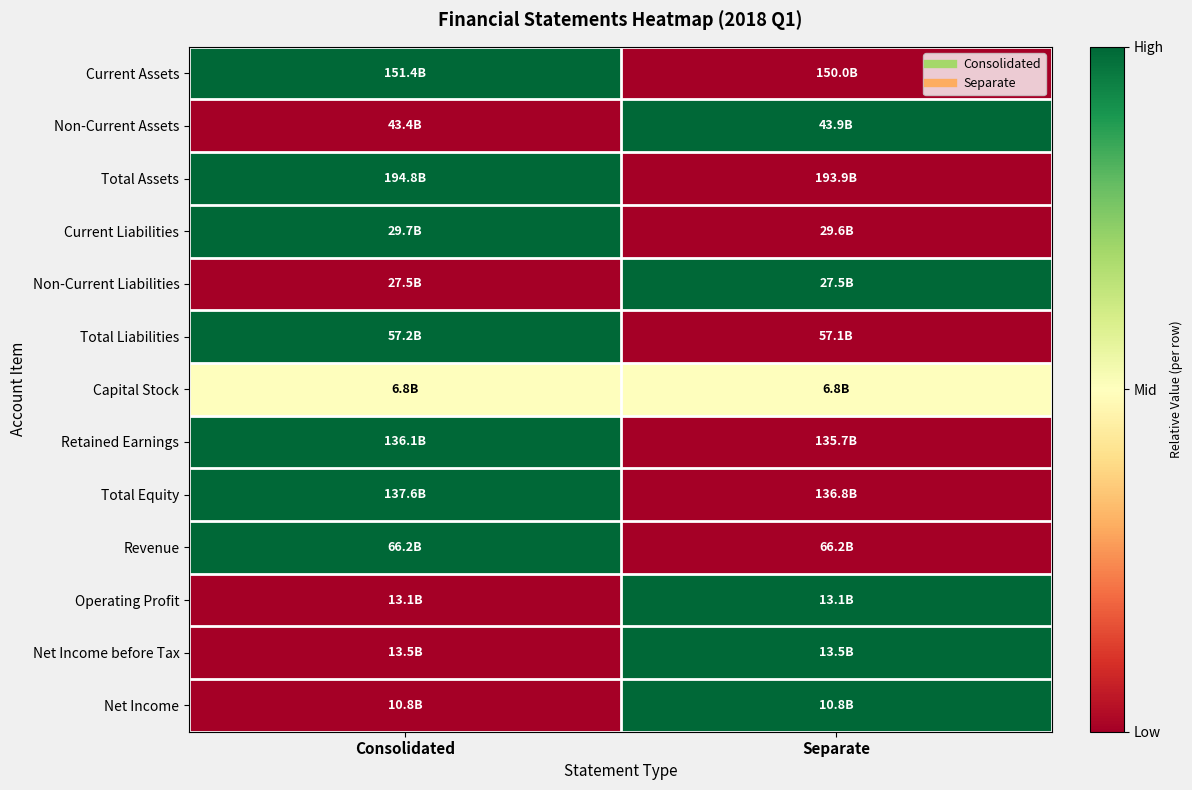

Reading left to right, extract all data points from this chart.

Current Assets: Consolidated=1.0	Separate=0.0
Non-Current Assets: Consolidated=0.0	Separate=1.0
Total Assets: Consolidated=1.0	Separate=0.0
Current Liabilities: Consolidated=1.0	Separate=0.0
Non-Current Liabilities: Consolidated=0.0	Separate=1.0
Total Liabilities: Consolidated=1.0	Separate=0.0
Capital Stock: Consolidated=0.5	Separate=0.5
Retained Earnings: Consolidated=1.0	Separate=0.0
Total Equity: Consolidated=1.0	Separate=0.0
Revenue: Consolidated=1.0	Separate=0.0
Operating Profit: Consolidated=0.0	Separate=1.0
Net Income before Tax: Consolidated=0.0	Separate=1.0
Net Income: Consolidated=0.0	Separate=1.0